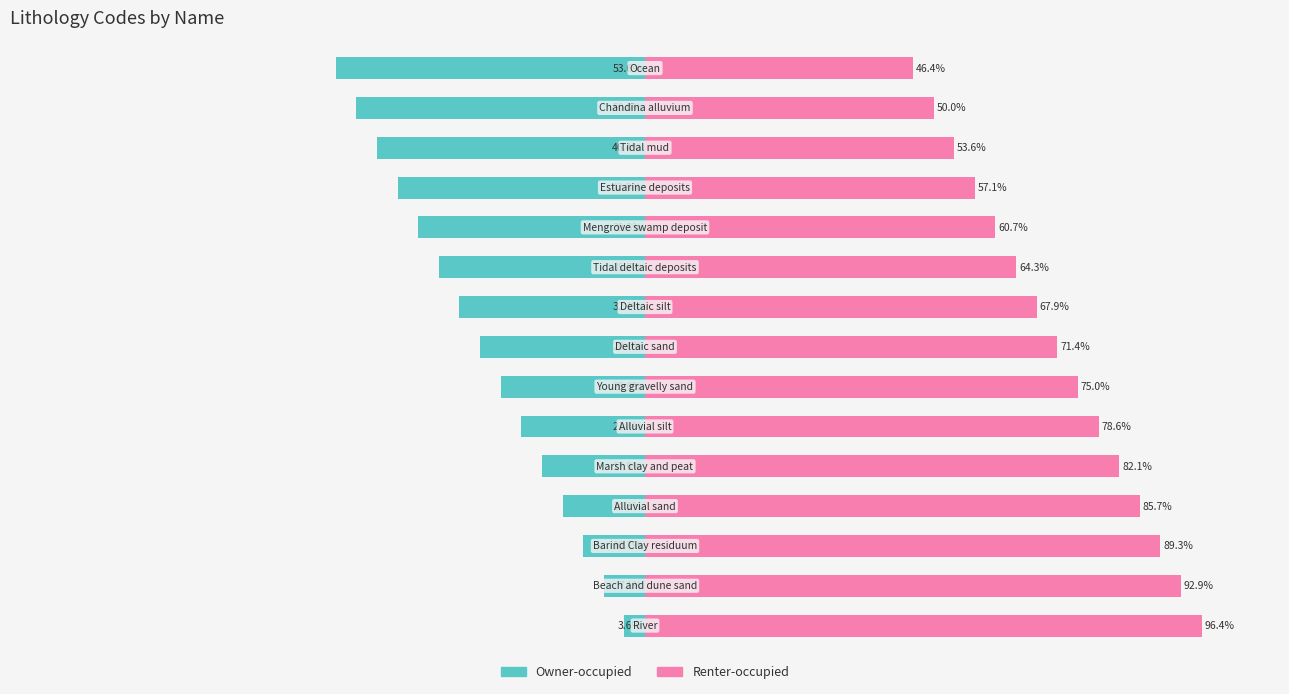

What is the minimum value shown in the chart?

-53.6